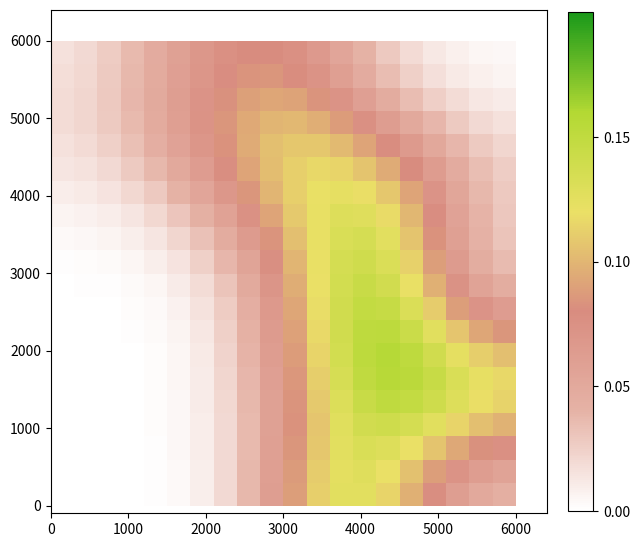

Count the number of data series in this chart.

20